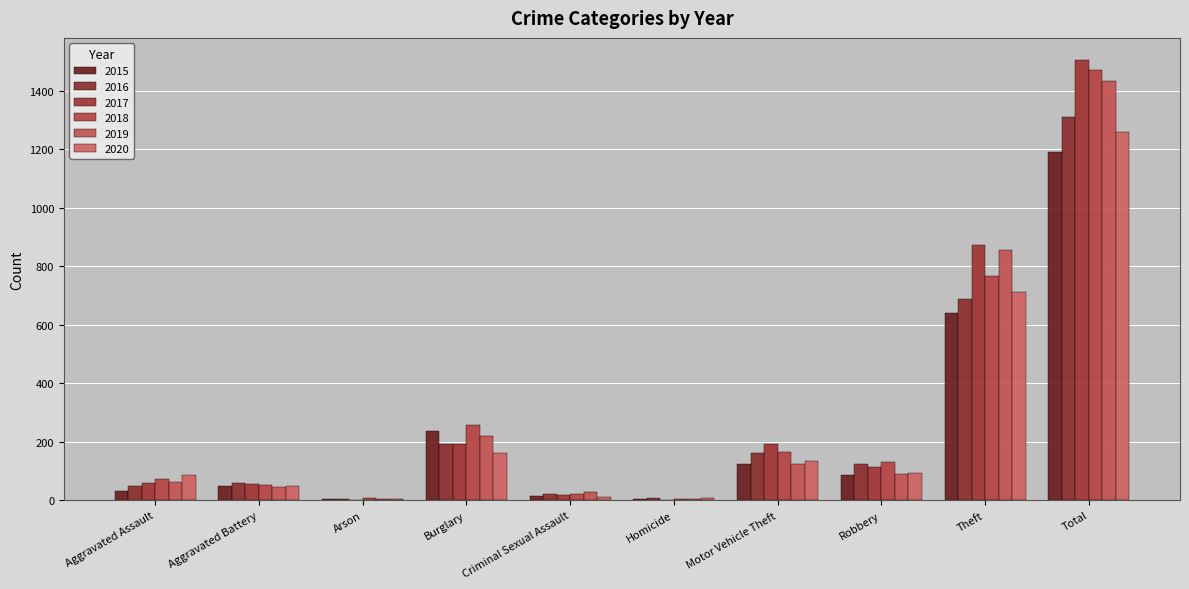

How many groups of bars are there?

10